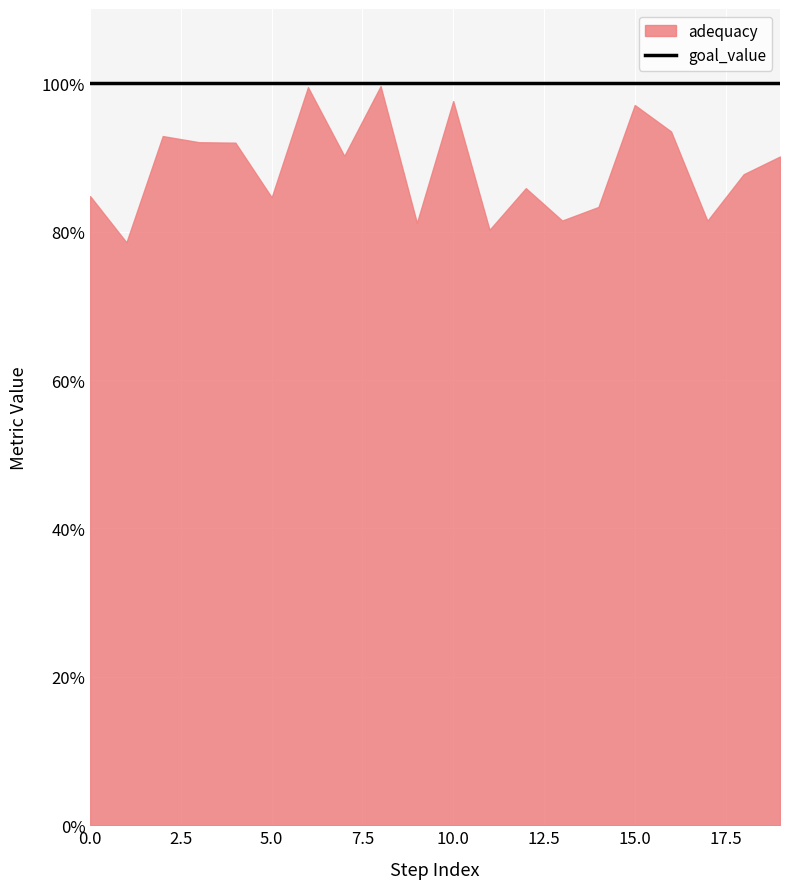

How many originality values are between 0 and 1?

20